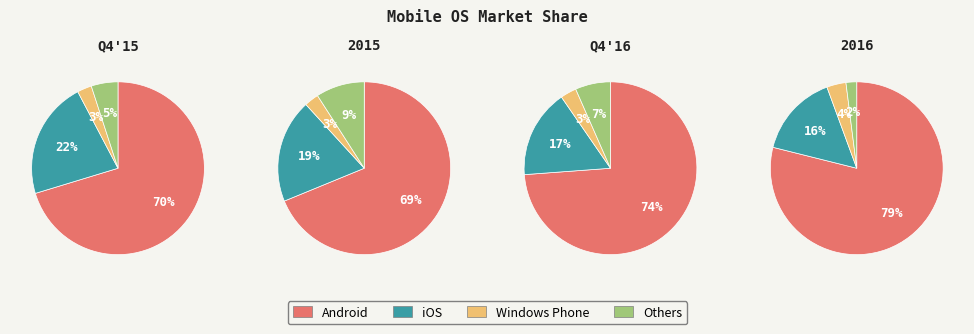

How many slices are in this pie chart?

4